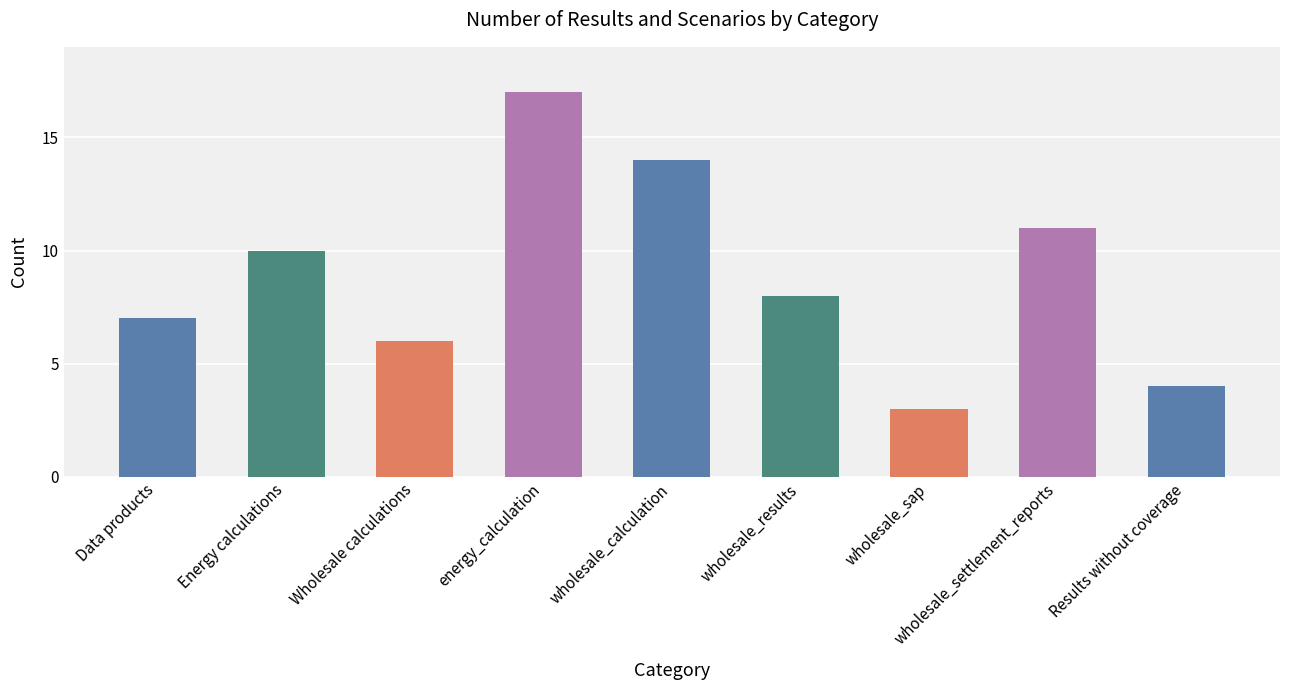

Count the number of categories in the chart.

9